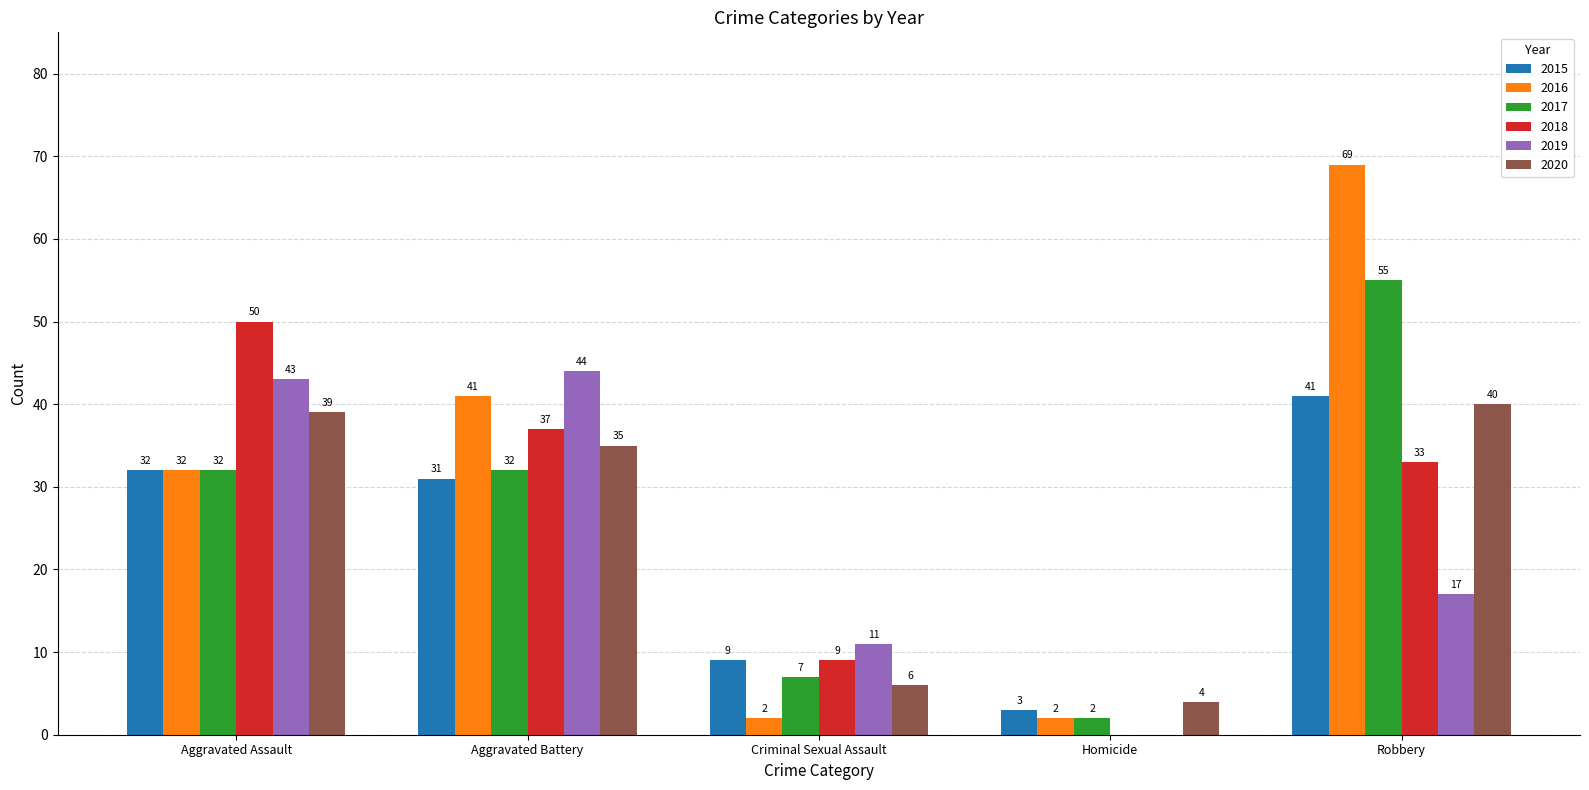

Where is 2020 nearest to the value 22?

Aggravated Battery